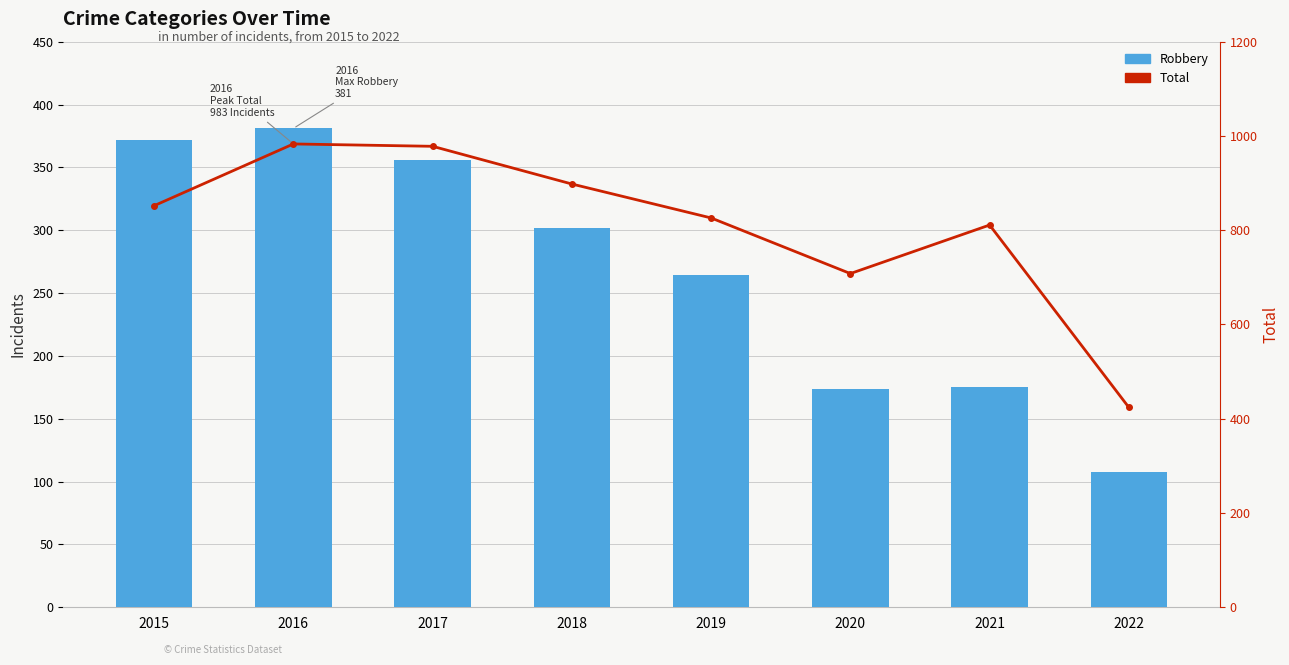

What is the sum of all Robbery values?

2132